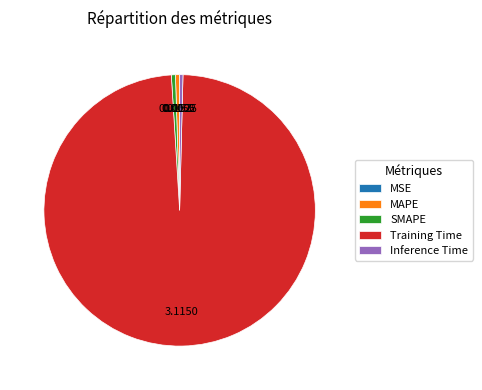

What is the majority slice?

Training Time